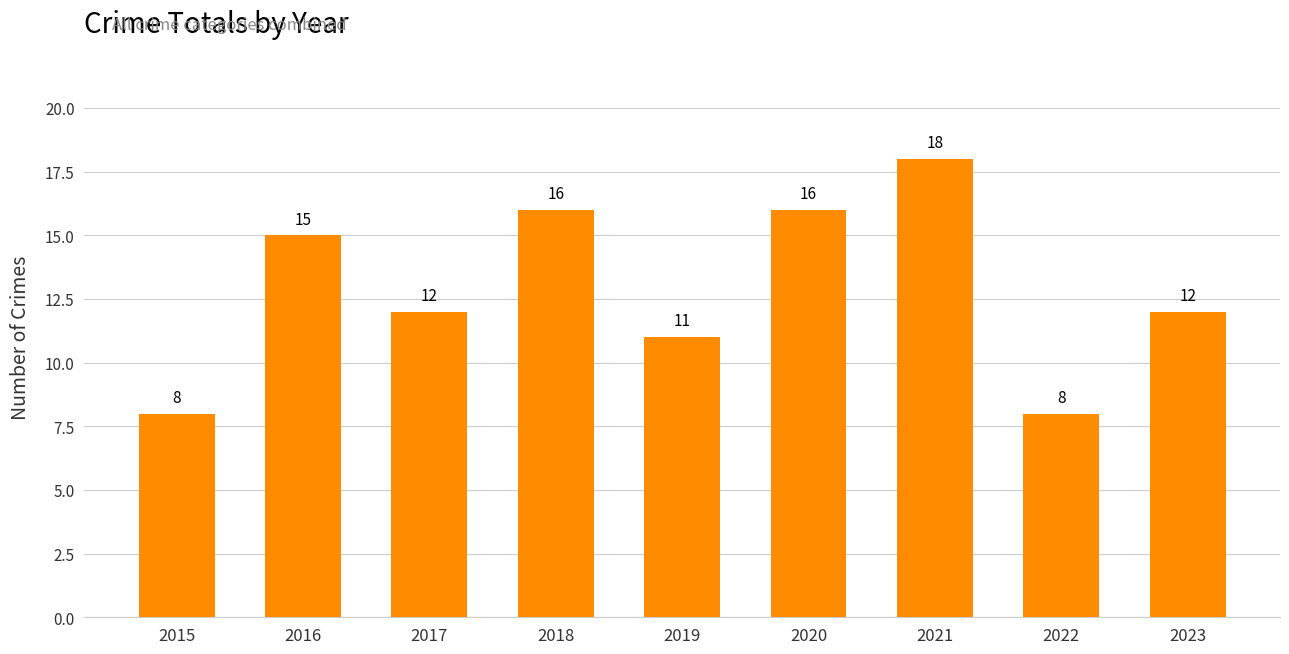

Are the bars horizontal?

No